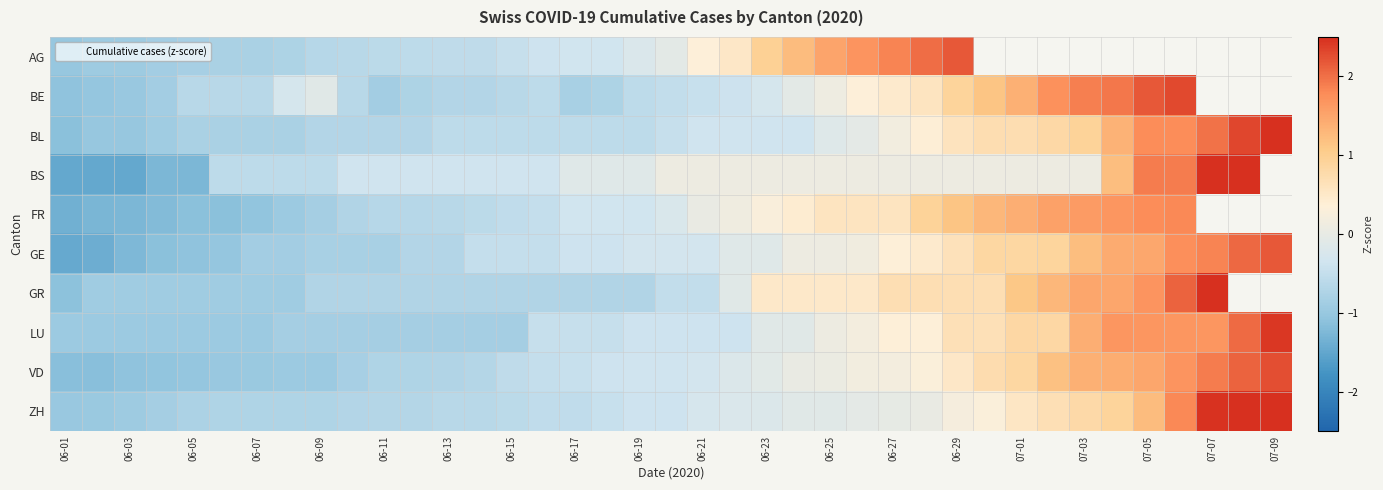

How many positive values does the FR series have?

16